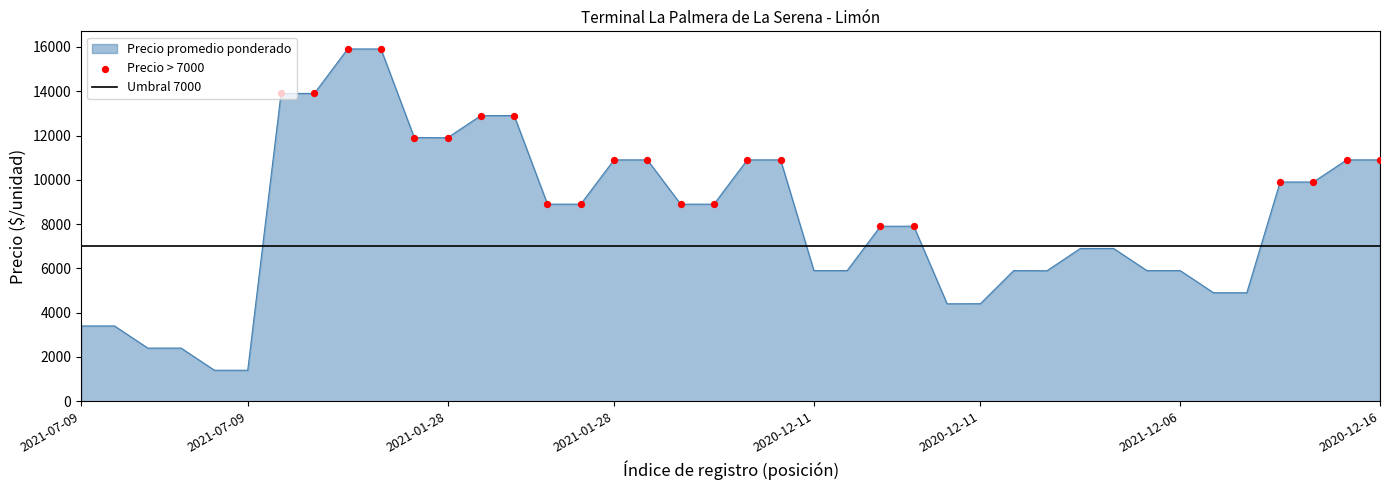

At which category is the sum across all series the highest?

2021-01-28